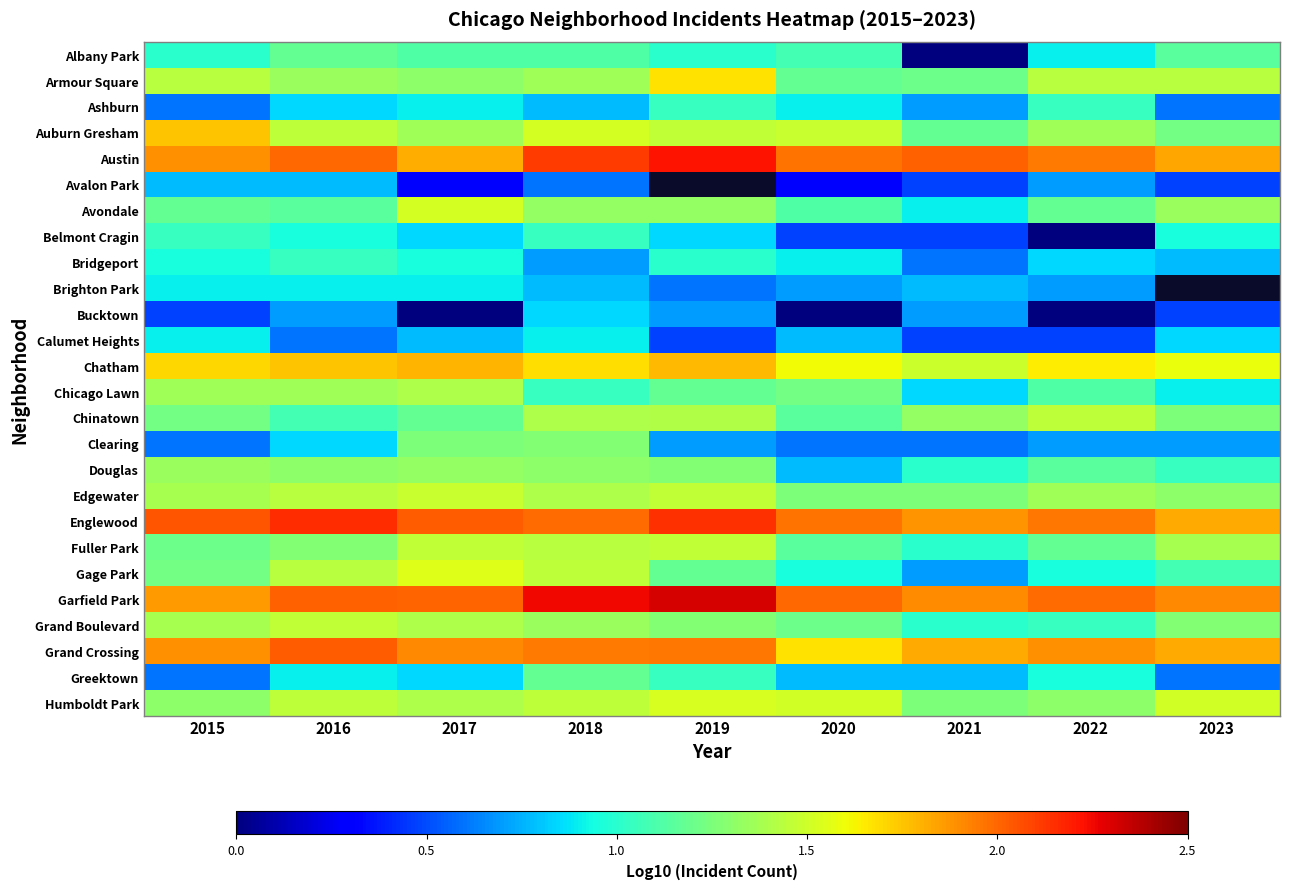

Which category has the highest value across all series?

2019